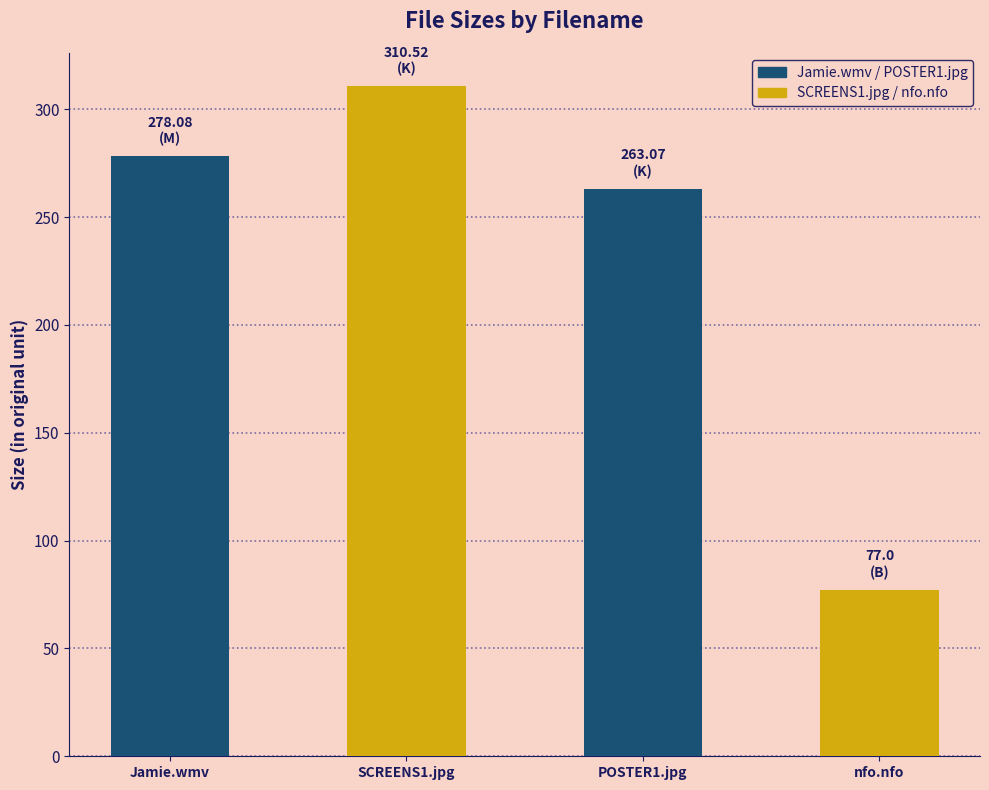

Read the value at POSTER1_MassageGirls.18.-.Jamie.jpg.

263.1